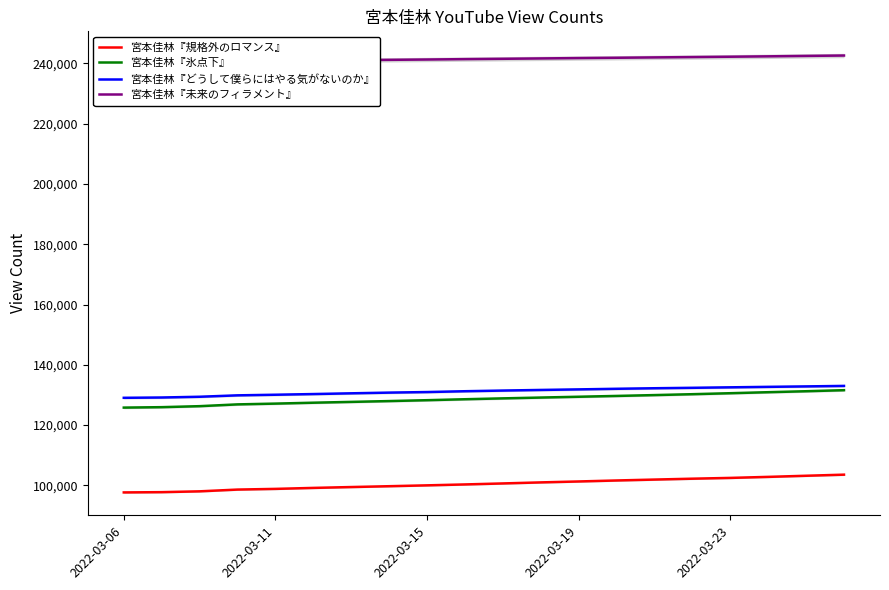

What value does the 宮本佳林『未来のフィラメント』 series have at 15?

242121